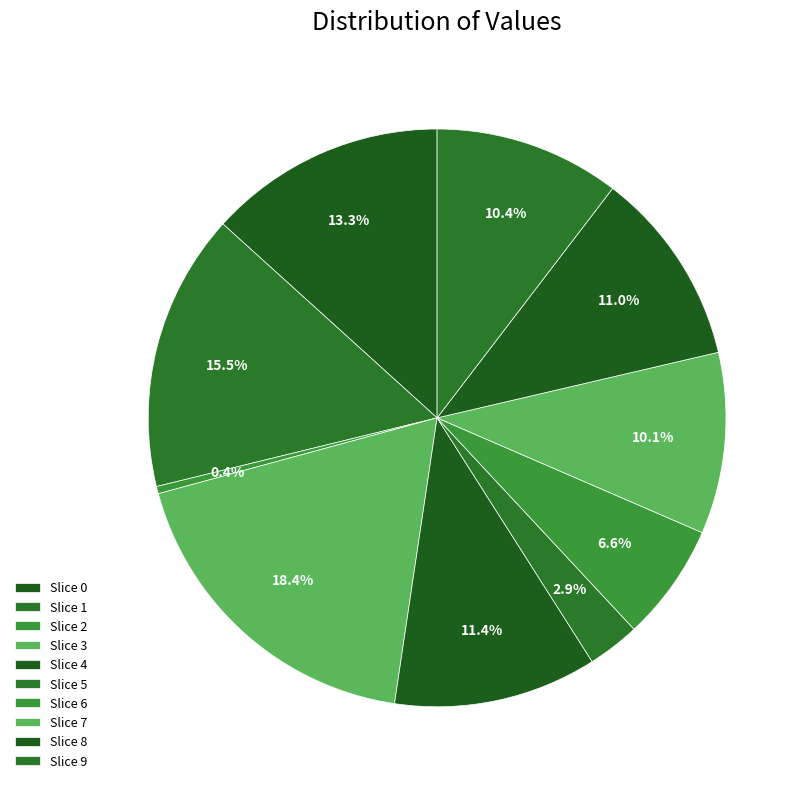

How many segments does this pie chart have?

10